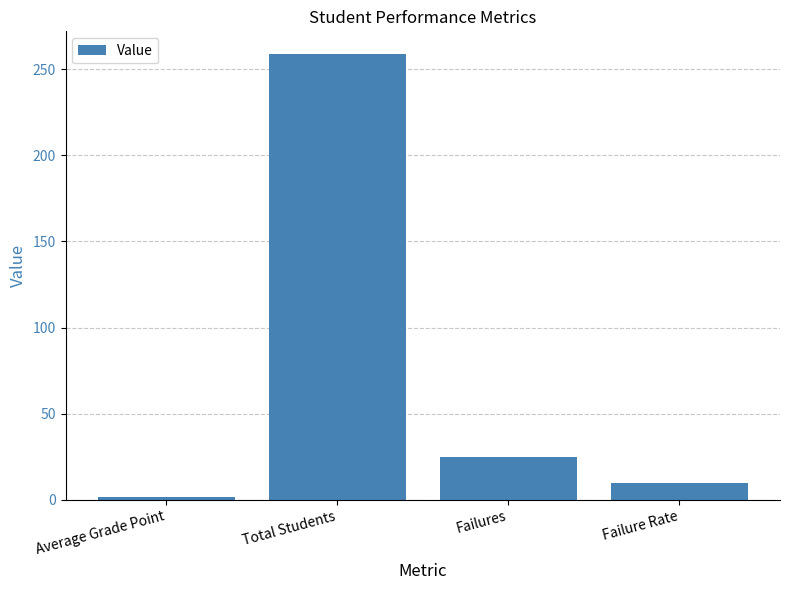

Are the bars grouped side by side (vs. stacked)?

No